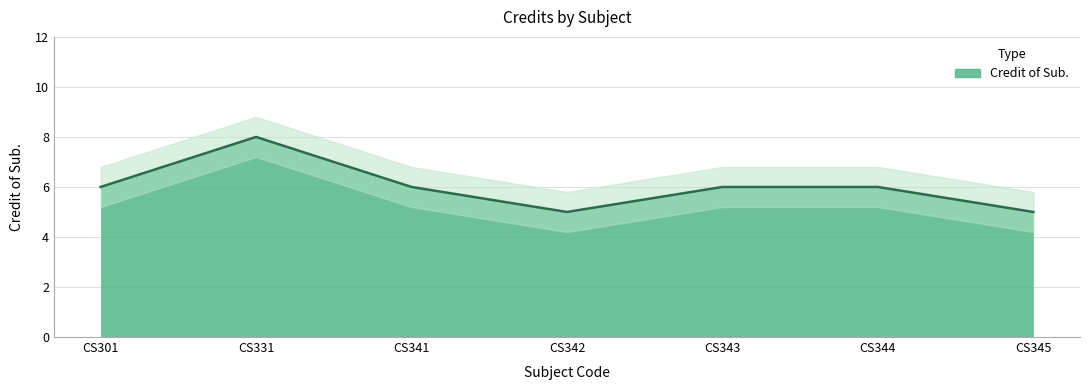

What is the maximum value shown in the chart?

8